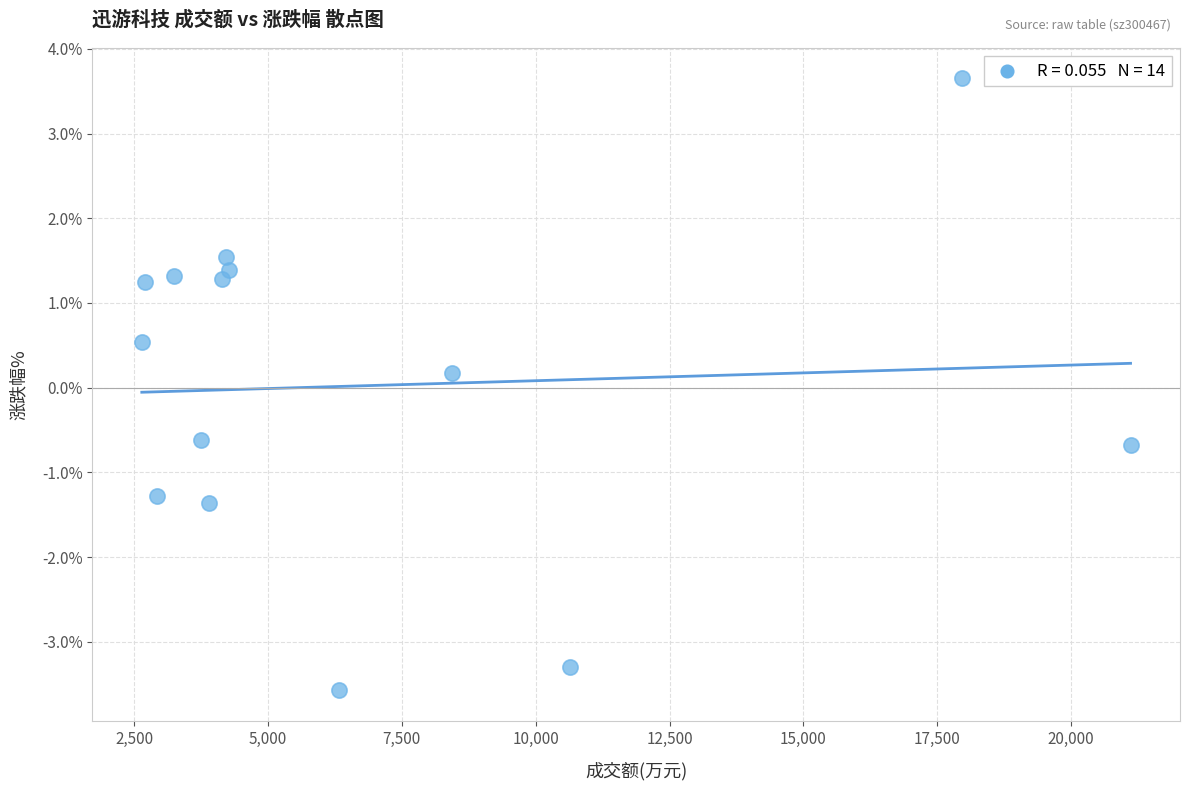

What is the range of Y values (max minus min)?

7.2